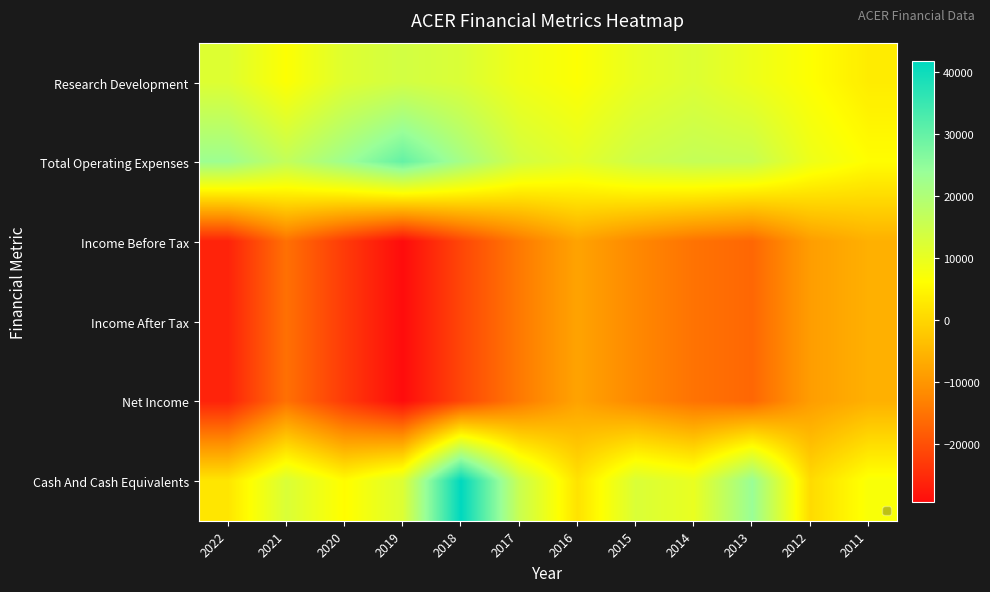

What is the spread (max minus min) of values at 2019?

59300